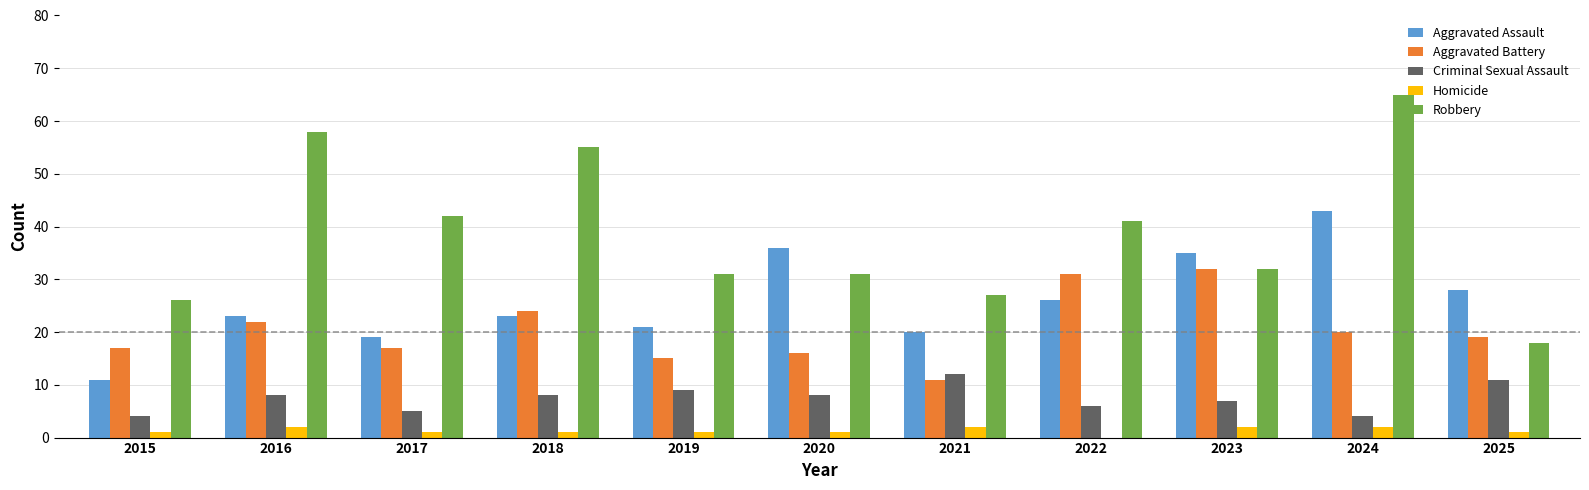

How many groups of bars are there?

11